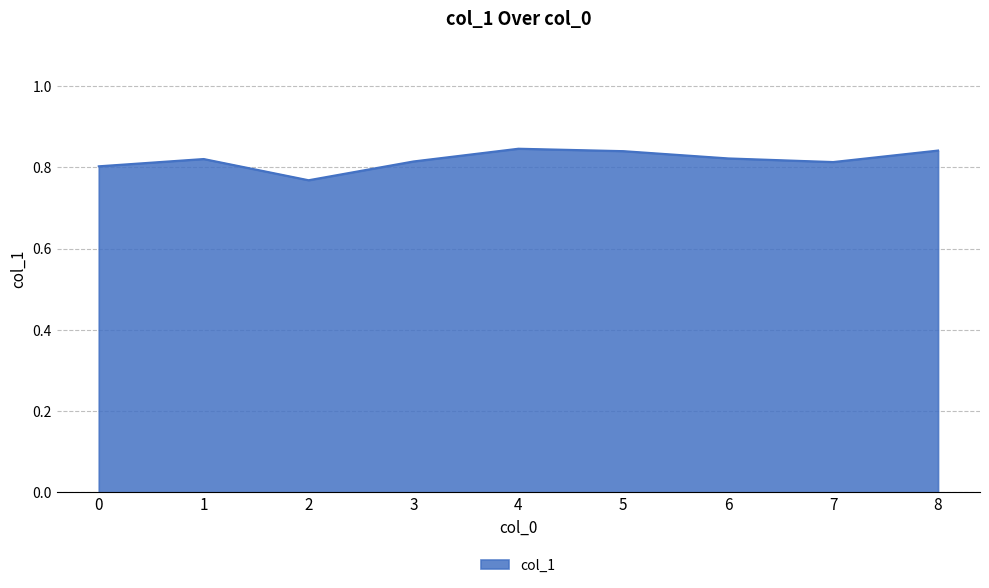

True or false: the data shows 1.1 at 2.

False